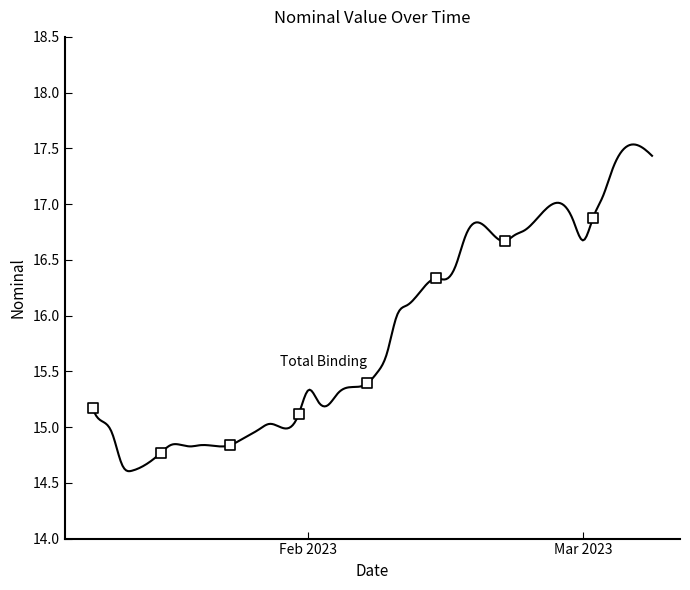

Which series contains the highest Y value?

Total Binding